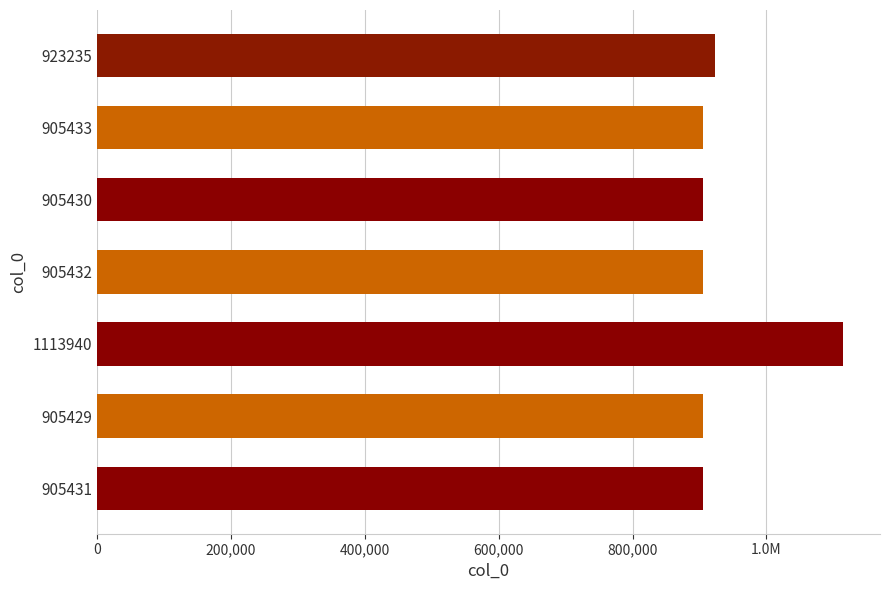

How many bars are there in total?

7